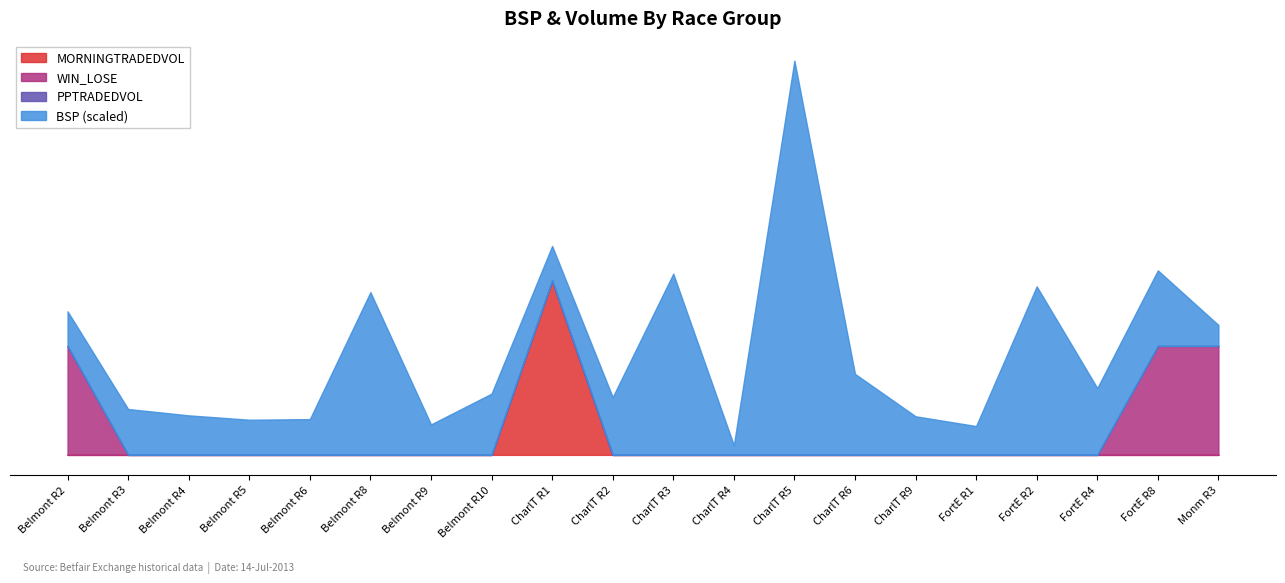

True or false: WIN_LOSE has more than 1 points higher than both neighbors.

False